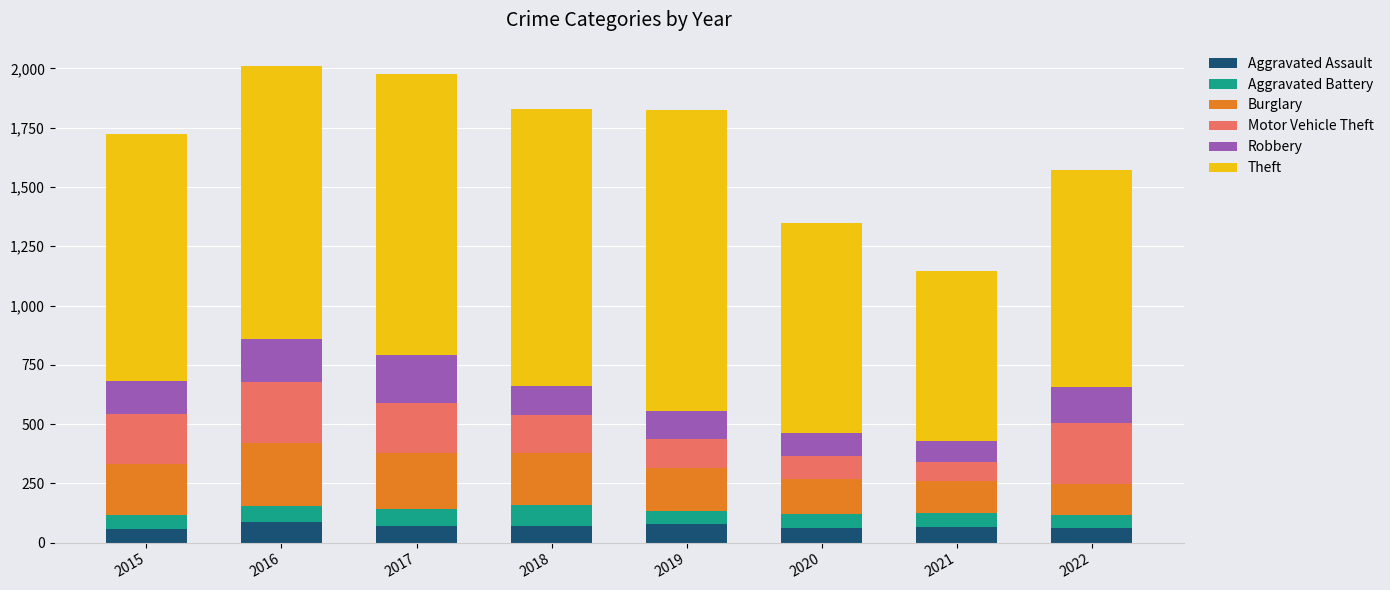

Is it true that Aggravated Assault equals 61 at 2022?

True